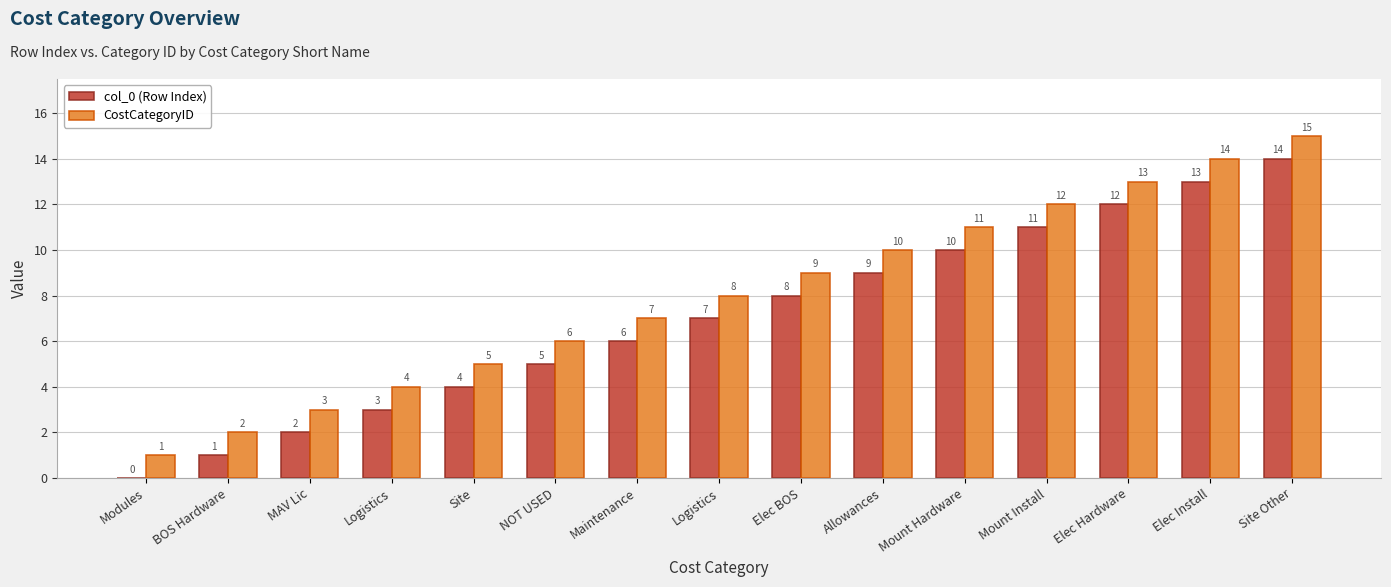

How many groups of bars are there?

15